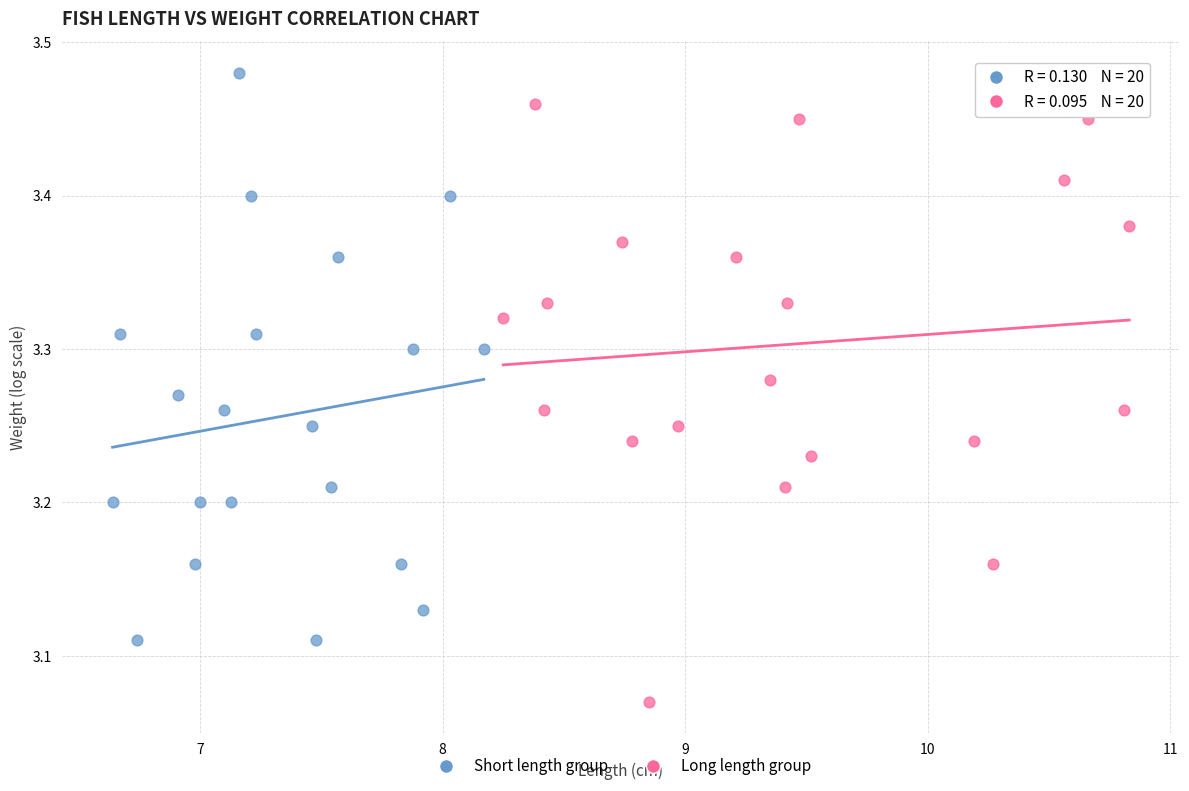

Which series has the widest spread of Y values?

Long length group